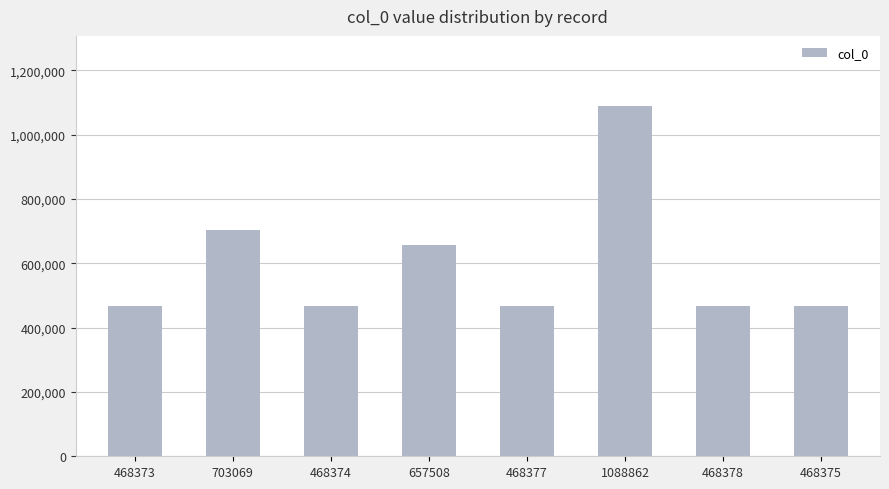

What is the ratio of the value at 468377 to the value at 468373?

1.0